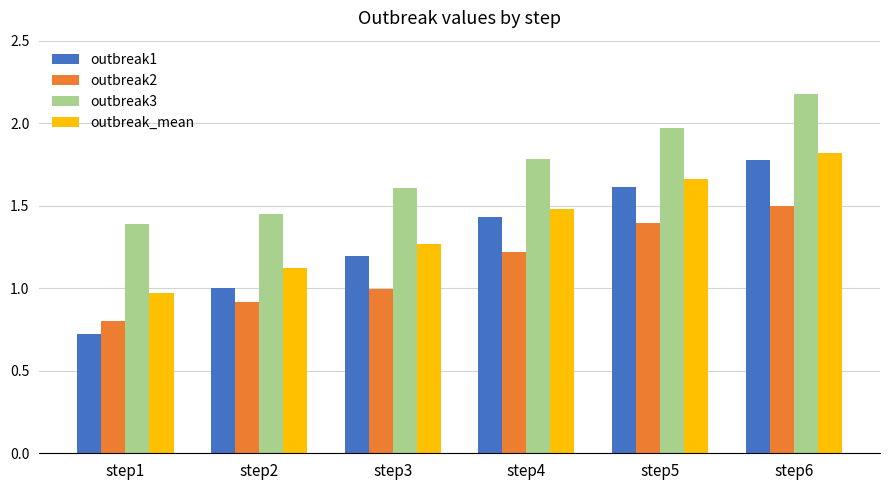

Does the chart contain stacked bars?

No